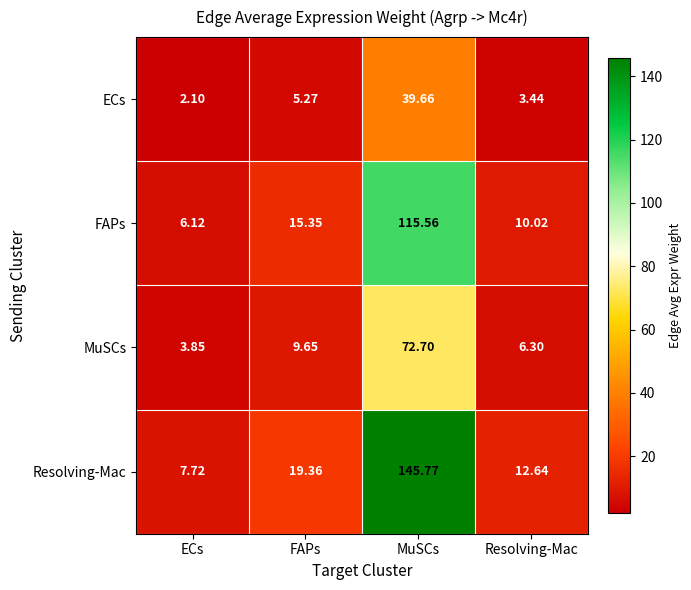

Which series has the widest spread of values?

Resolving-Mac